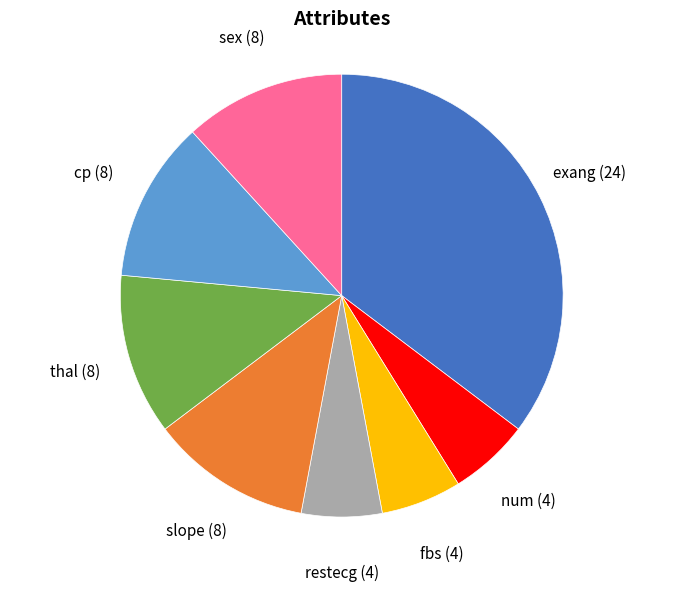

Which slice is the largest?

exang